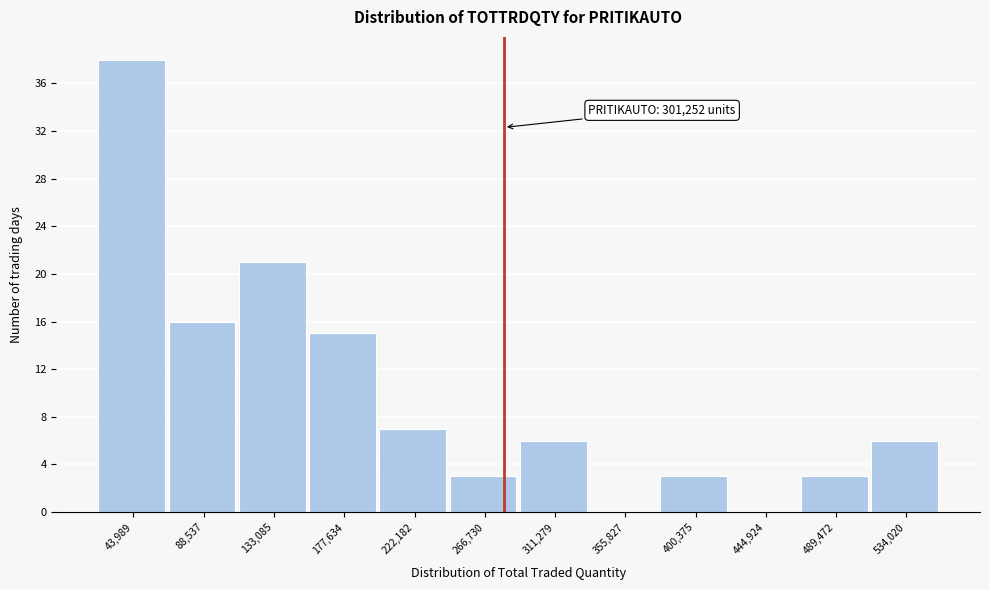

Reading left to right, extract all data points from this chart.

43,989=38	88,537=16	133,085=21	177,634=15	222,182=7	266,730=3	311,279=6	355,827=0	400,375=3	444,924=0	489,472=3	534,020=6